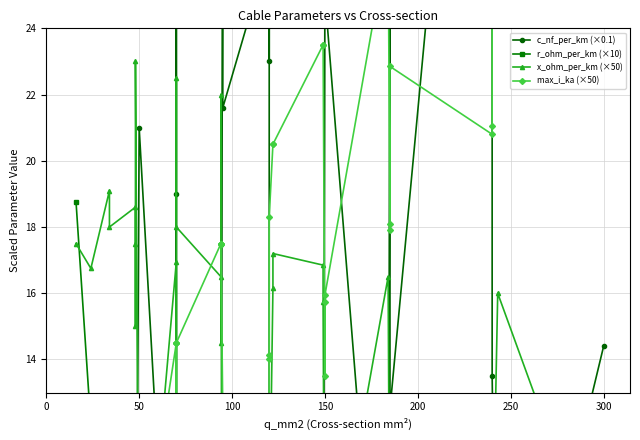

How many interior local peaks does the max_i_ka (×50) series have?

6